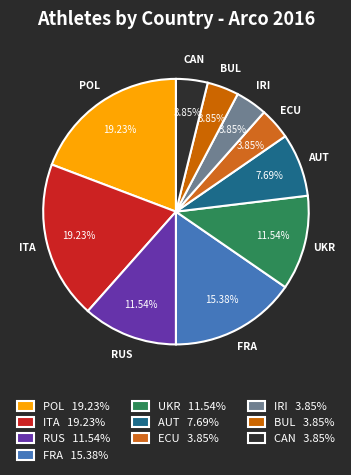

Which has a higher value, UKR or ECU?

UKR